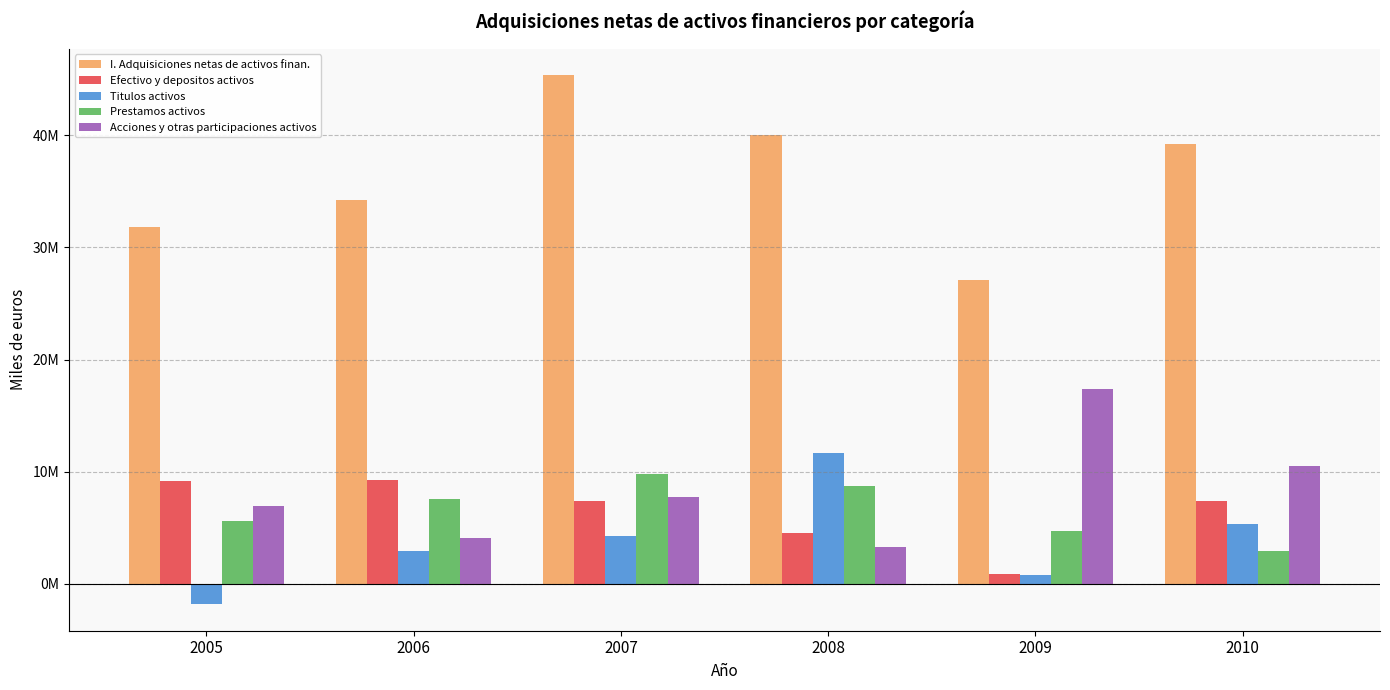

What is the value of the Acciones y otras participaciones activos bar at the 5th from the left?

17412280